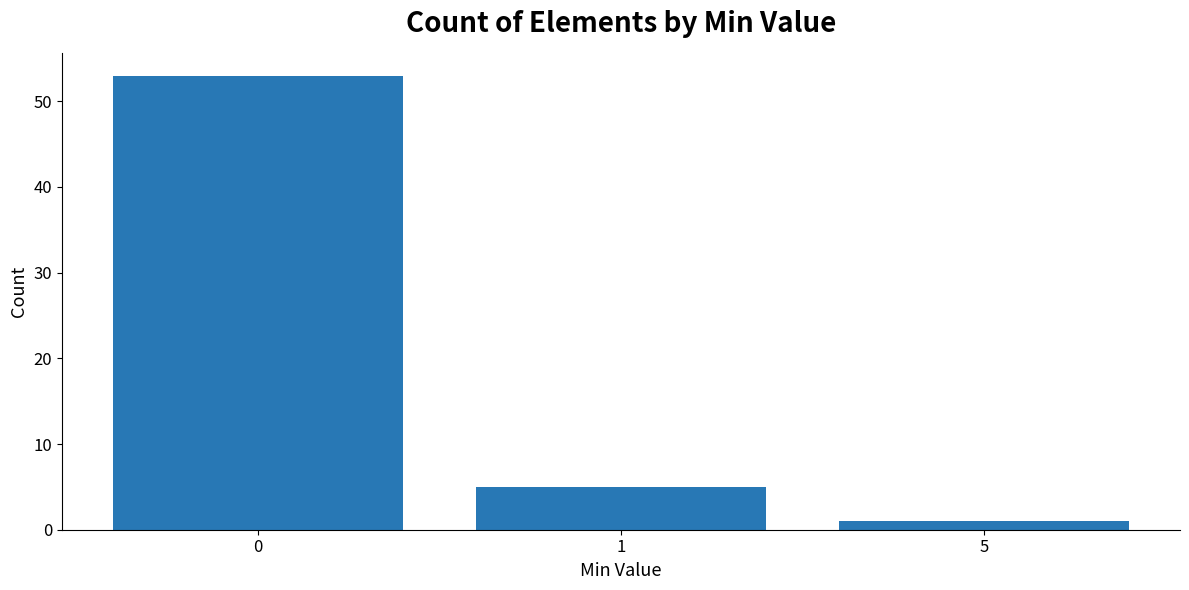

How many categories are shown in the chart?

3